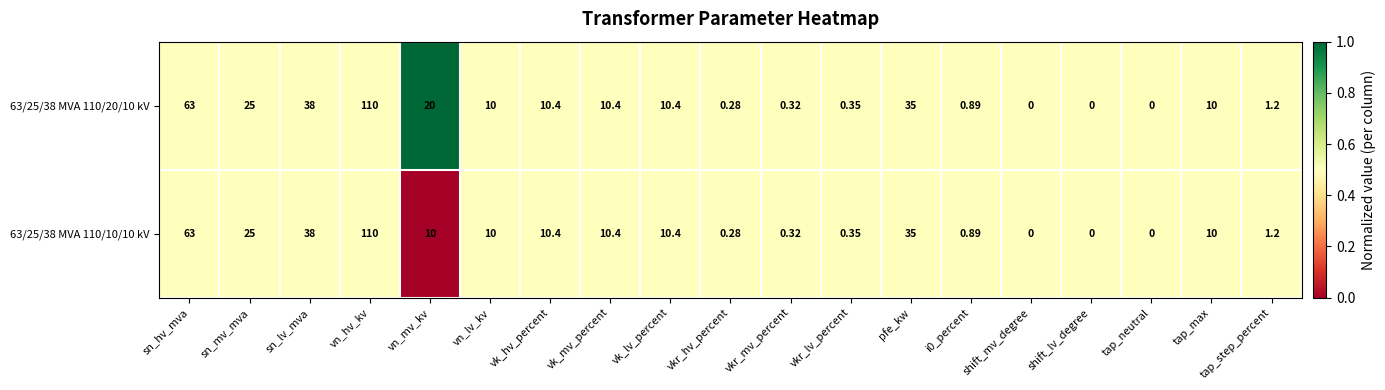

Which category has the highest value across all series?

vn_hv_kv